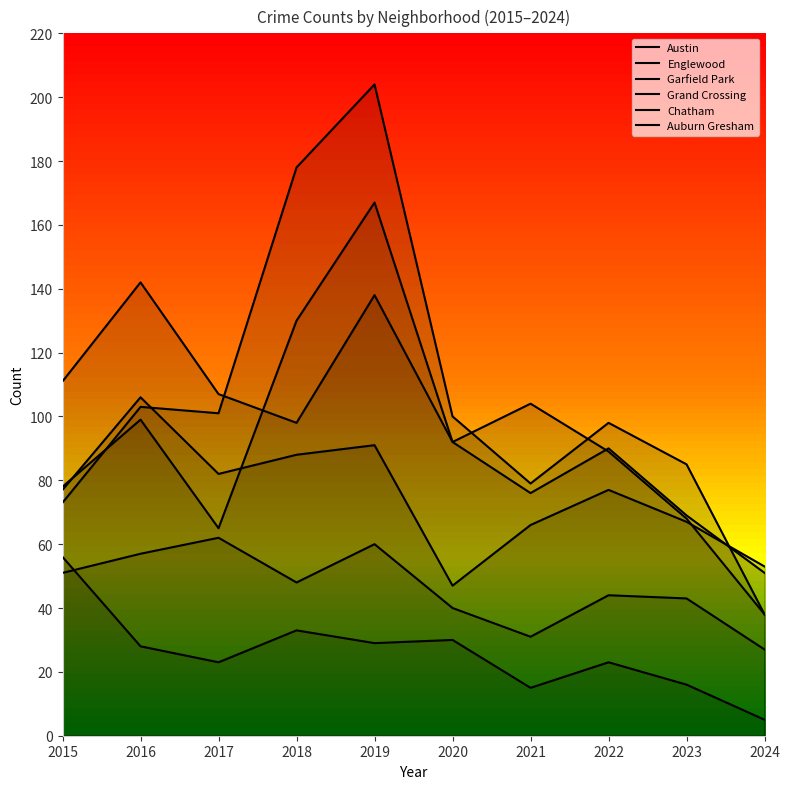

Count the number of data series in this chart.

6